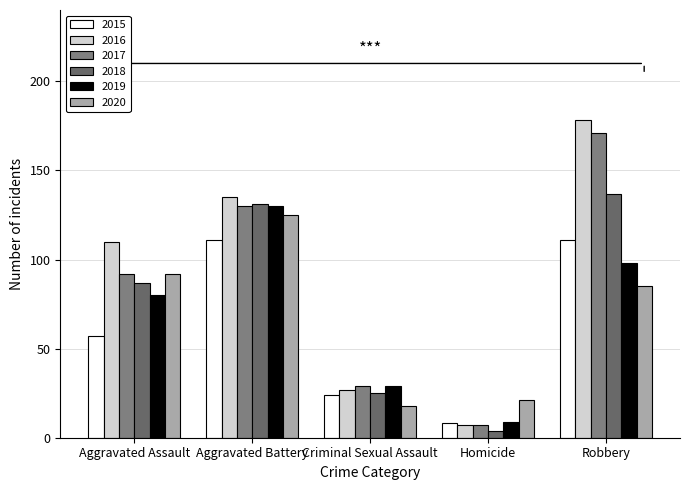

Read the 2019 value at Aggravated Assault, to the nearest 10.

80